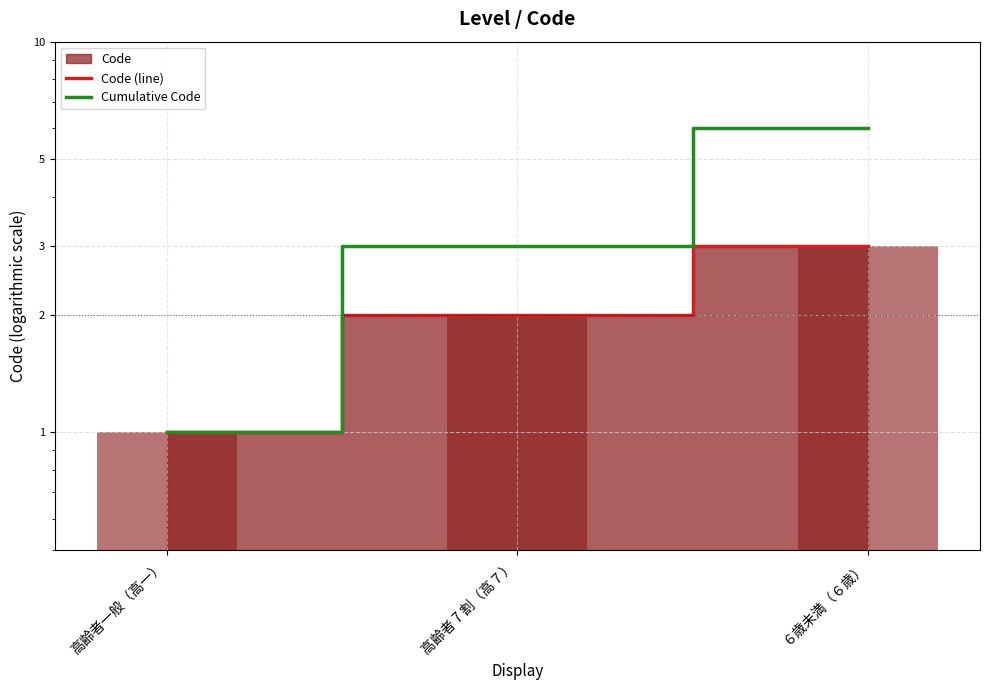

Rank the series at 高齢者 7 割（高７） from highest to lowest value.

Cumulative Code, Code (line)